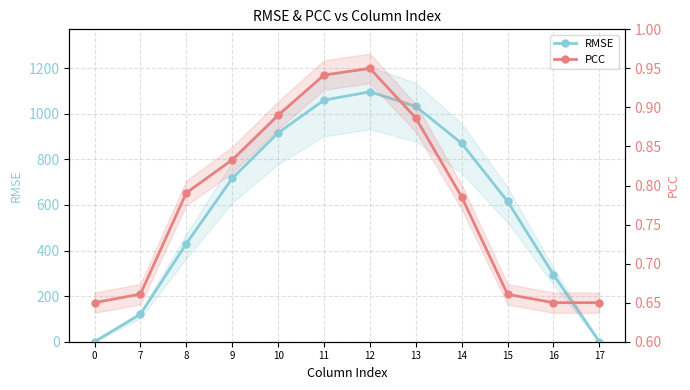

The PCC series shows 0.9 at 12. True or false?

True